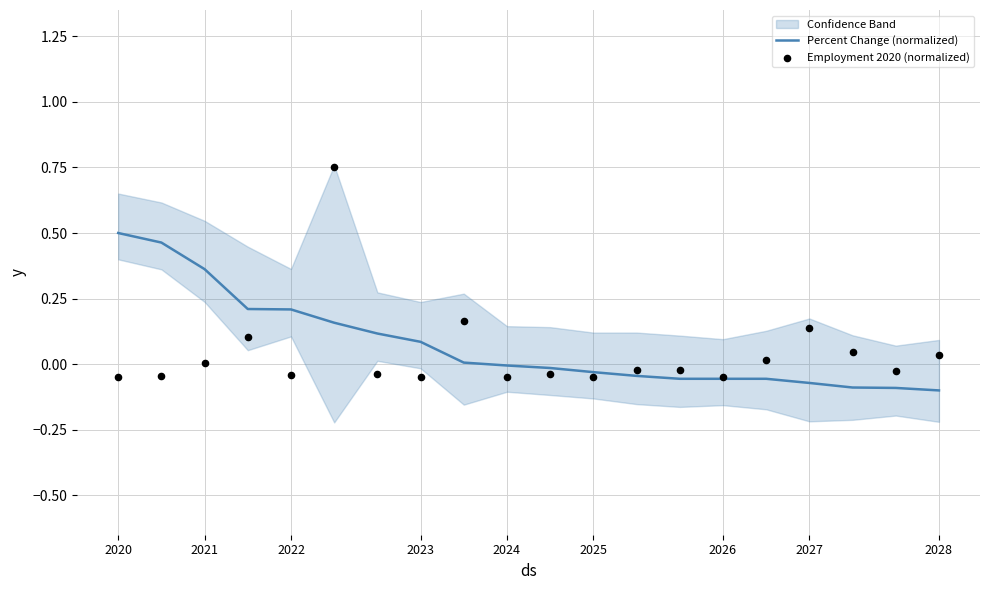

Which series contains the highest Y value?

Employment 2020 (normalized)